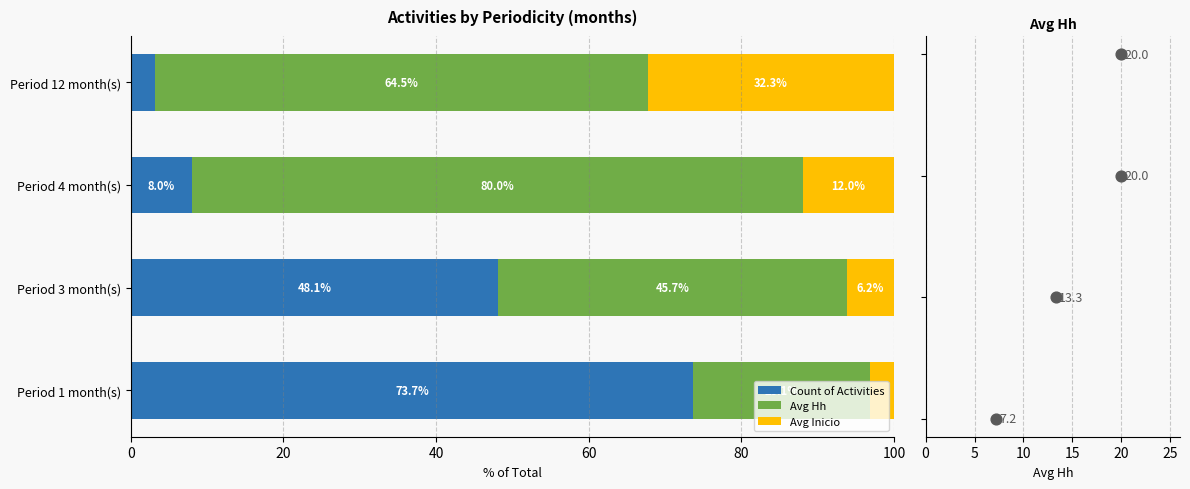

Which series reaches the maximum Y coordinate?

Count of Activities